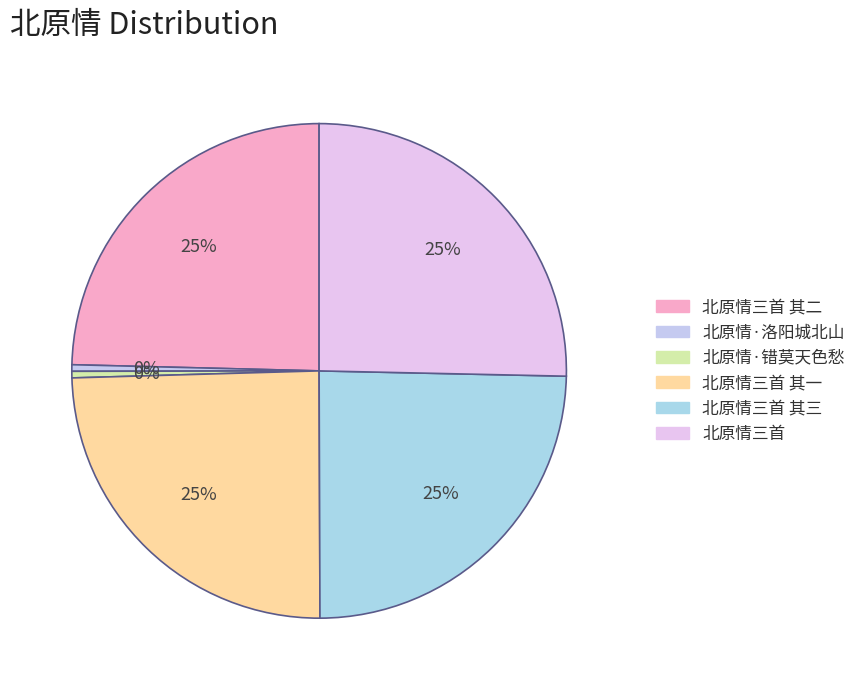

What percentage is NOT represented by 北原情三首?

74.7%